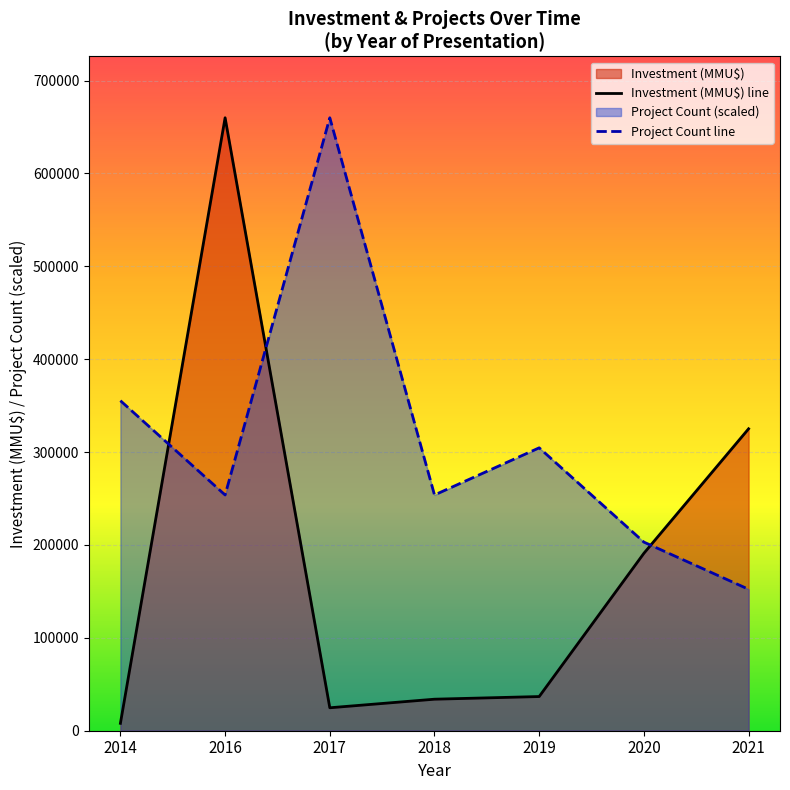

What is the difference between the Project Count line values at 2014 and 2019?

50769.2